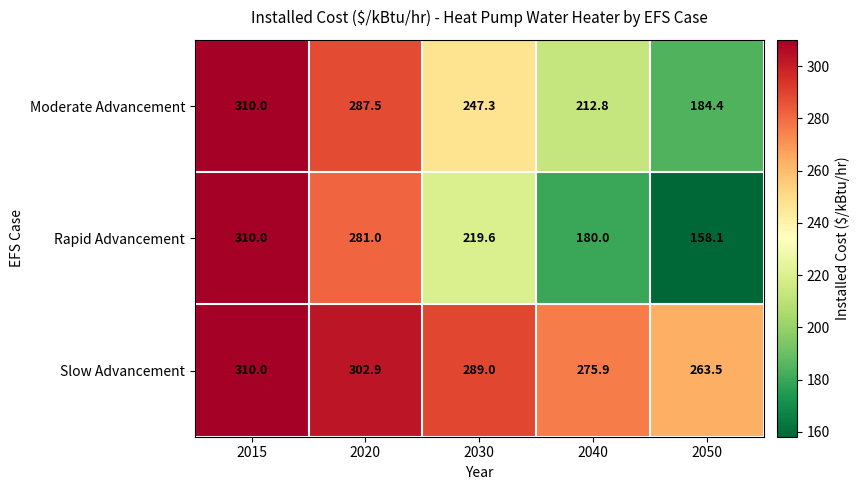

The Rapid Advancement series shows 281.0 at 2020. True or false?

True